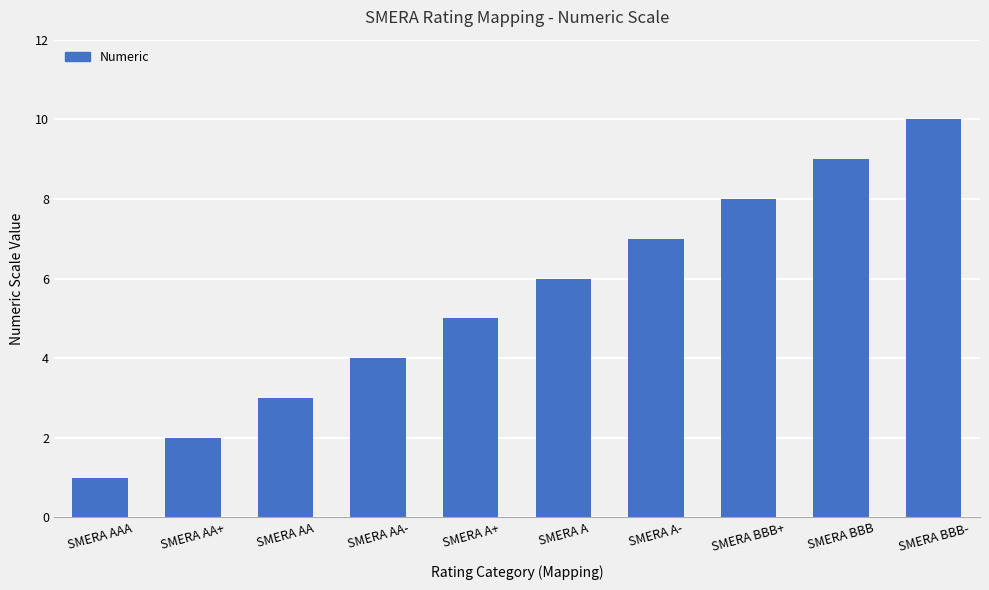

What is the difference between the values at SMERA BBB+ and SMERA AAA?

7